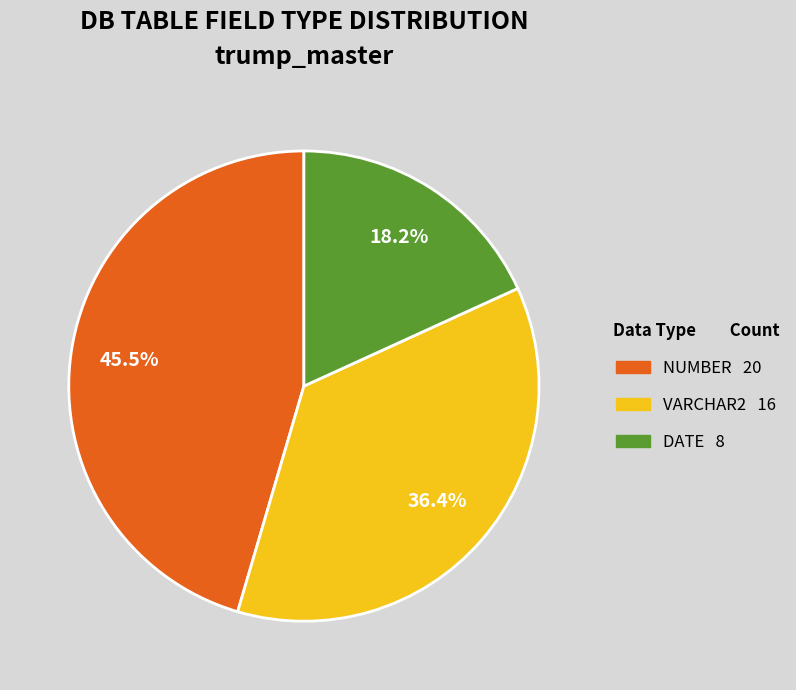

Does any single category account for the majority?

No